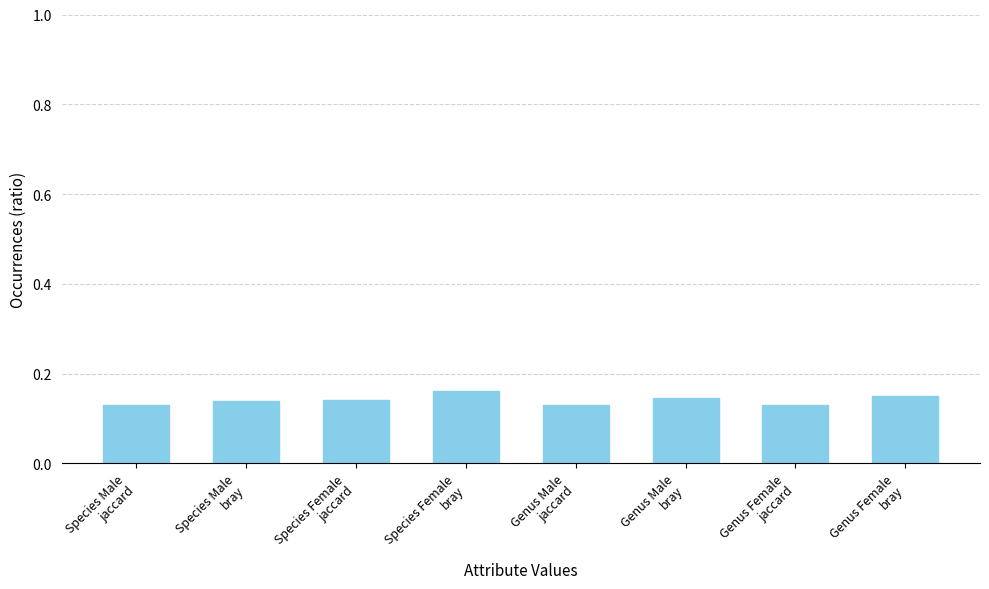

How many values are between 0 and 1?

8